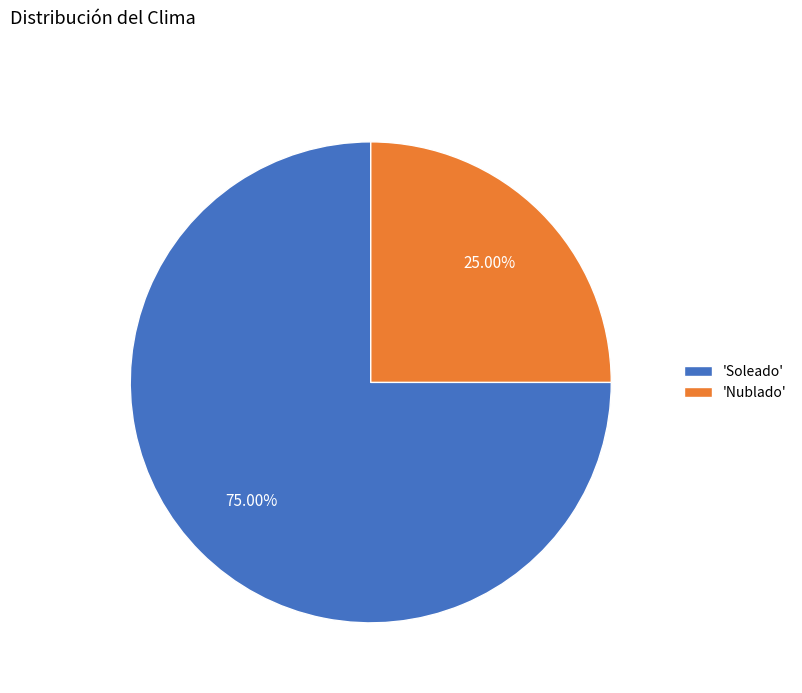

Does 'Nublado' account for over 50% of the chart?

No